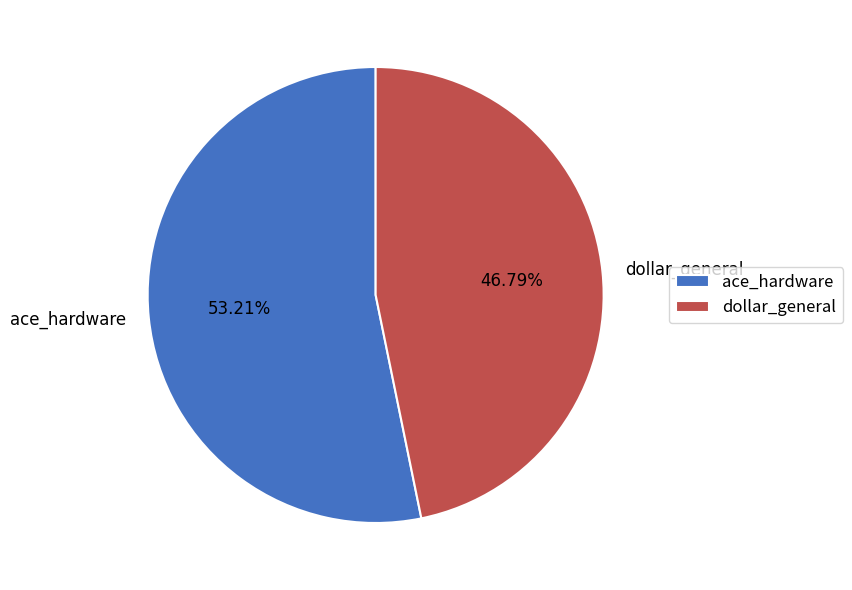

Does ace_hardware represent more than half of the total?

Yes